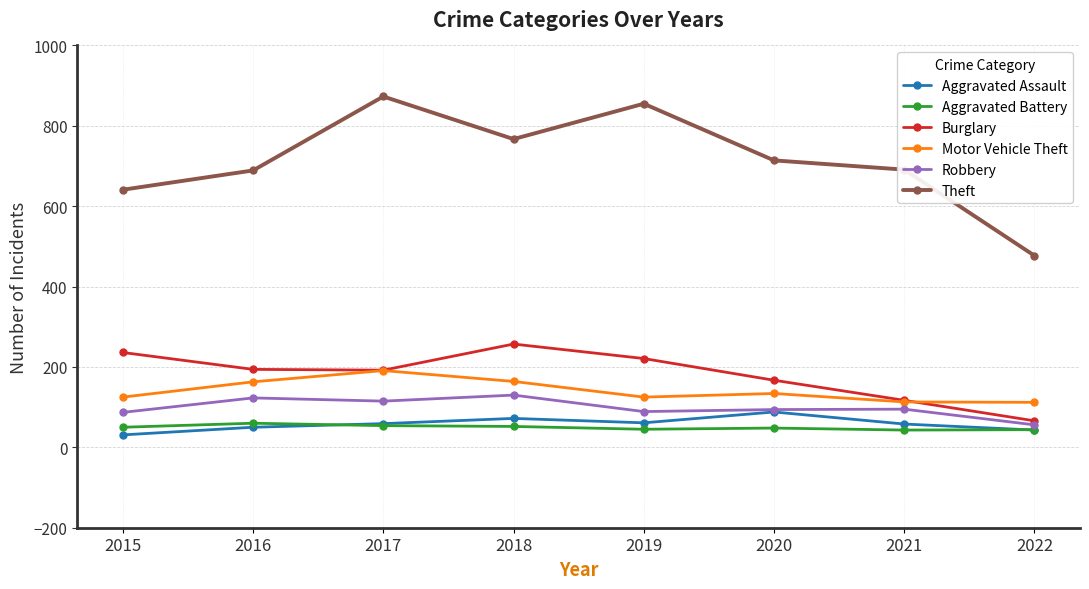

In Burglary, how many points are lower than both neighbors (excluding endpoints)?

1